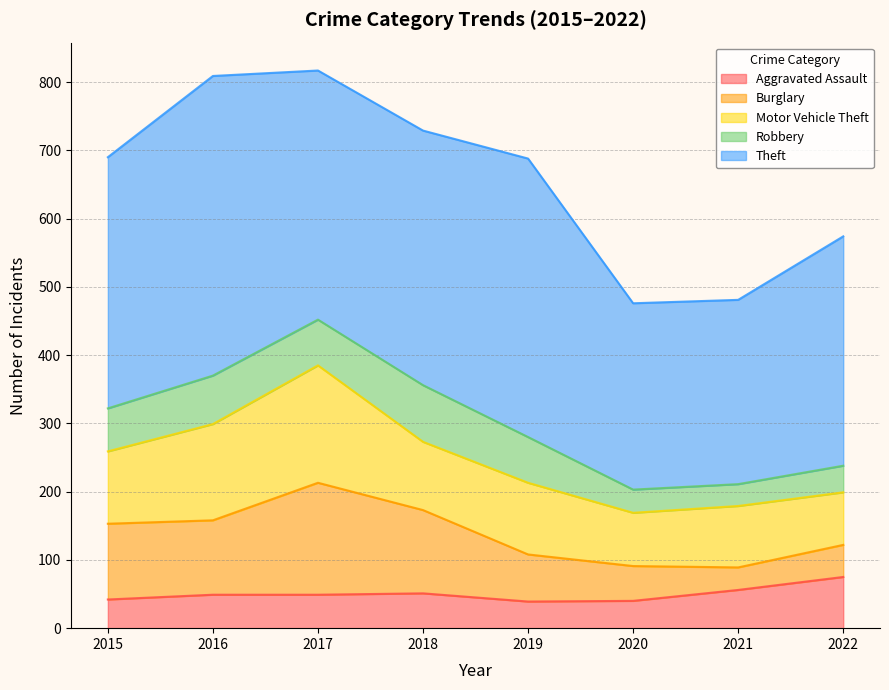

What is the maximum value for Aggravated Assault?

75